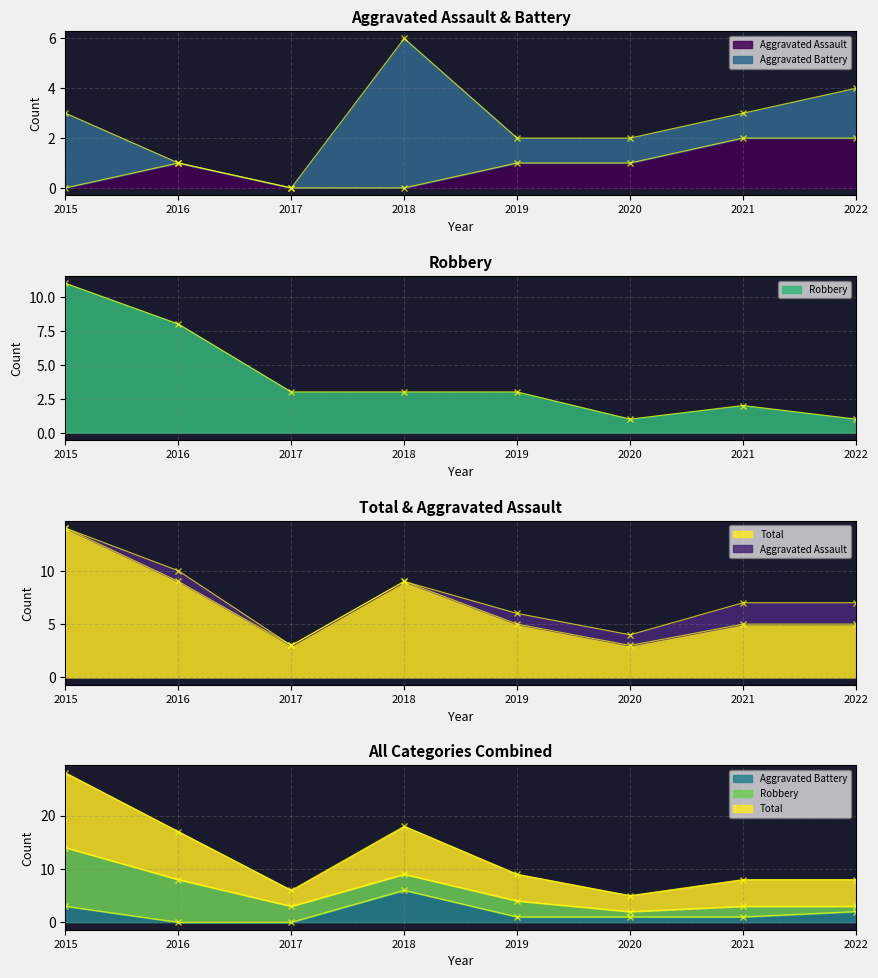

The value of Robbery at 2015 is 11. True or false?

True